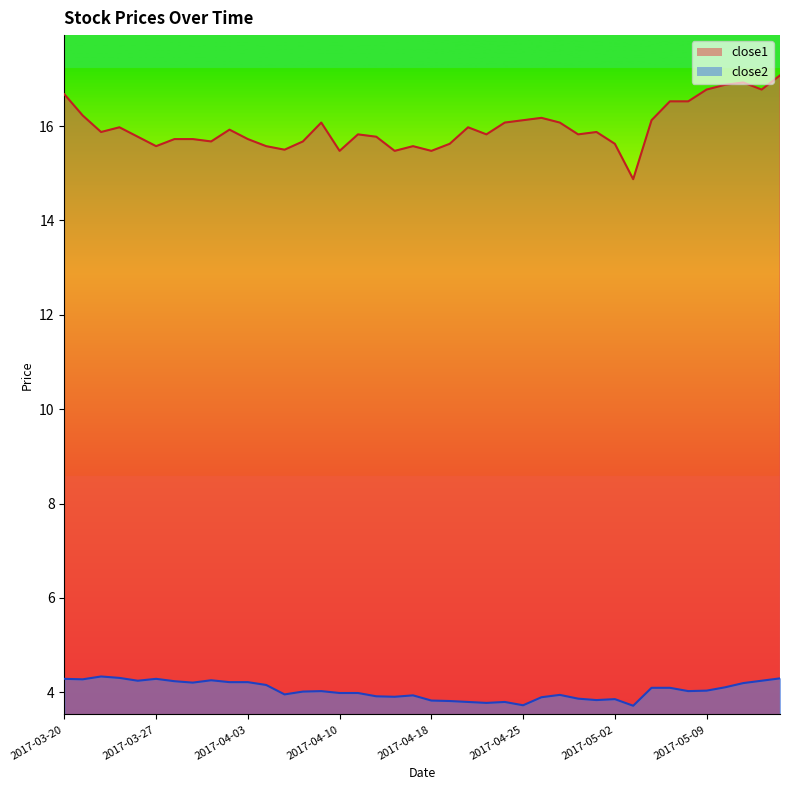

True or false: close2 has more than 0 points higher than both neighbors.

True